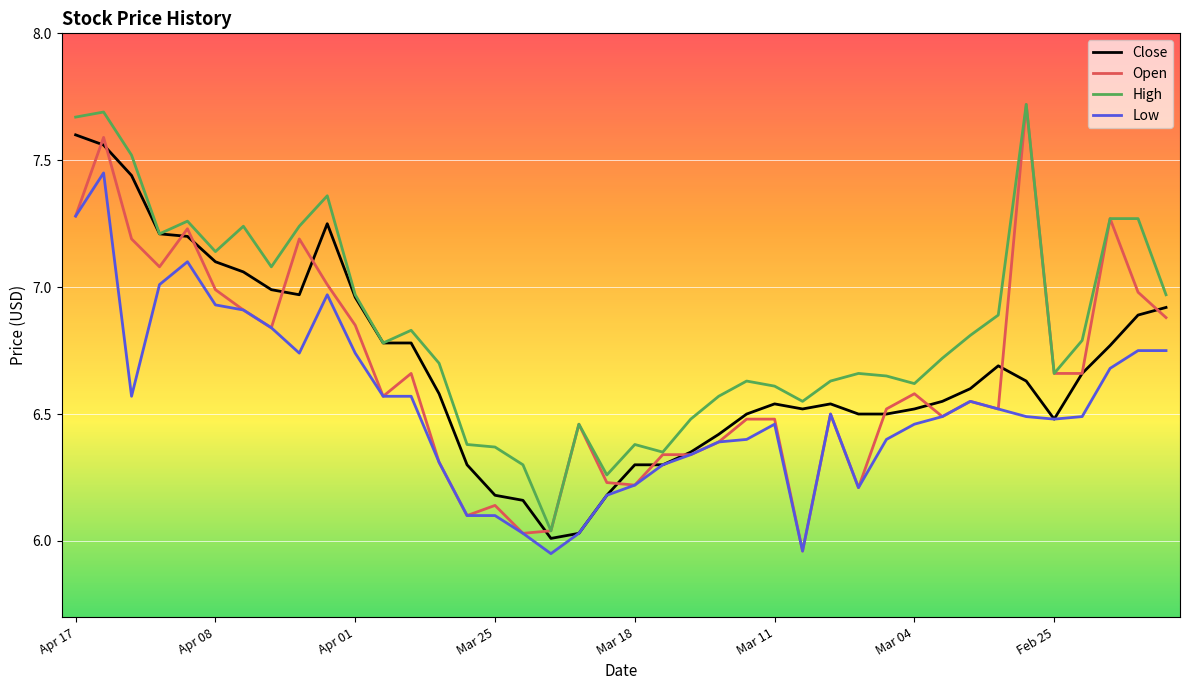

Which series has the largest range (max minus min)?

Open